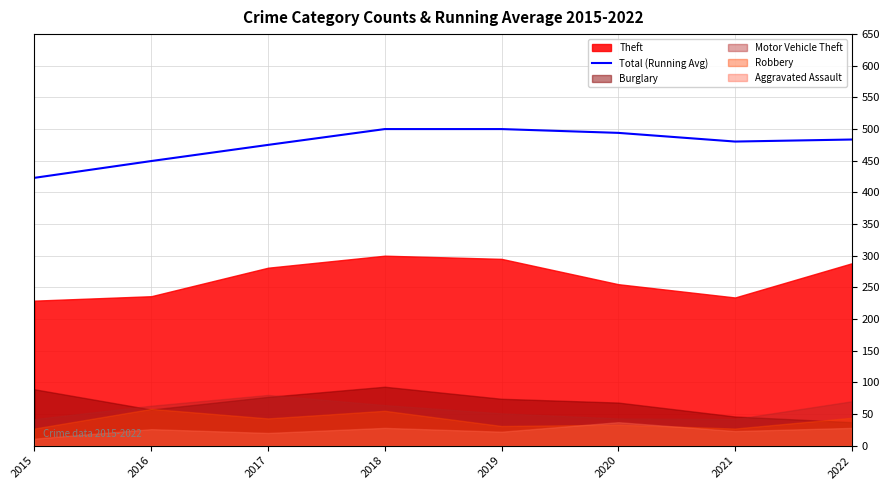

What is the value of the 7th point from the left?

480.3